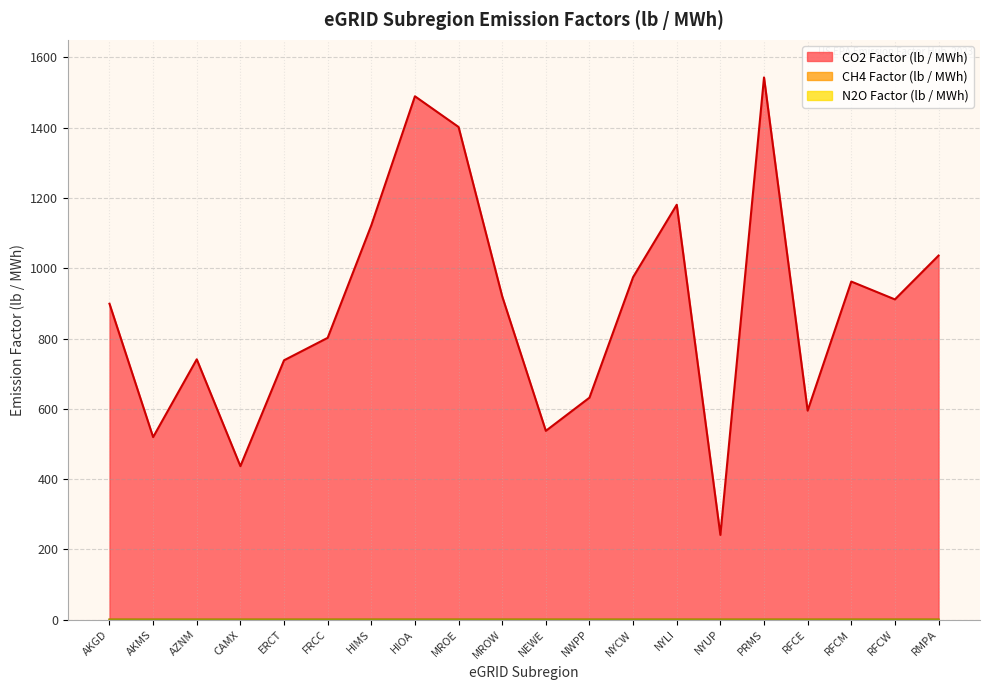

What are all the series names shown in the legend?

CO2 Factor (lb / MWh), CH4 Factor (lb / MWh), N2O Factor (lb / MWh)